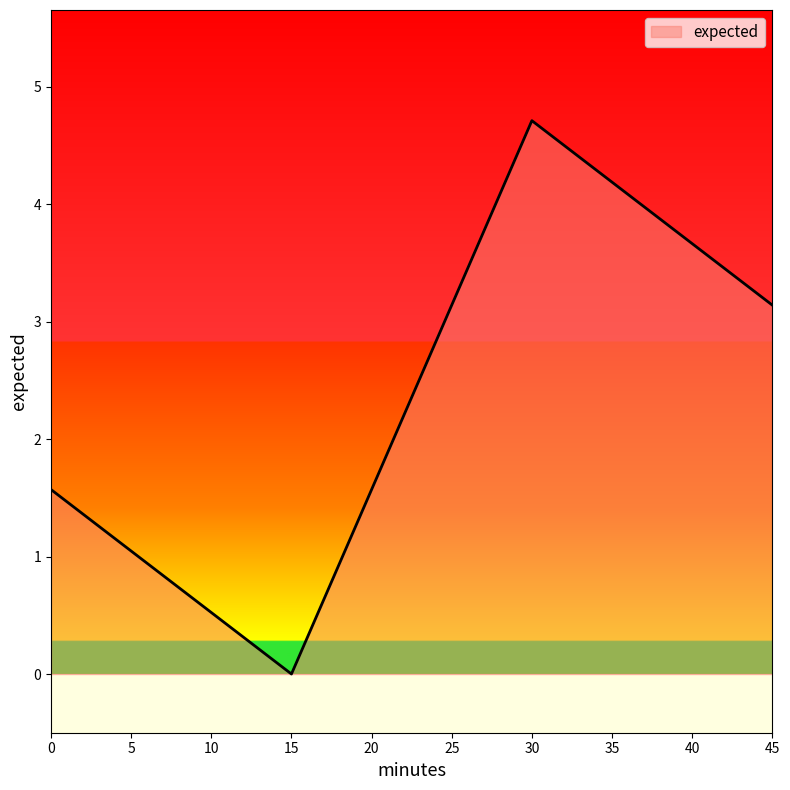

Reading right to left, transcribe all the data shown in this chart.

45=3.1	30=4.7	15=0.0	0=1.6